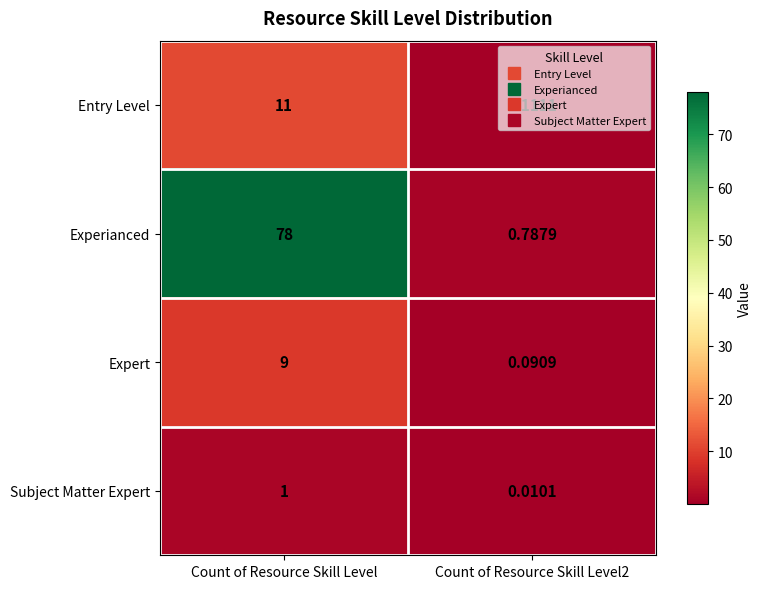

Which label corresponds to the largest value in the chart?

Count of Resource Skill Level